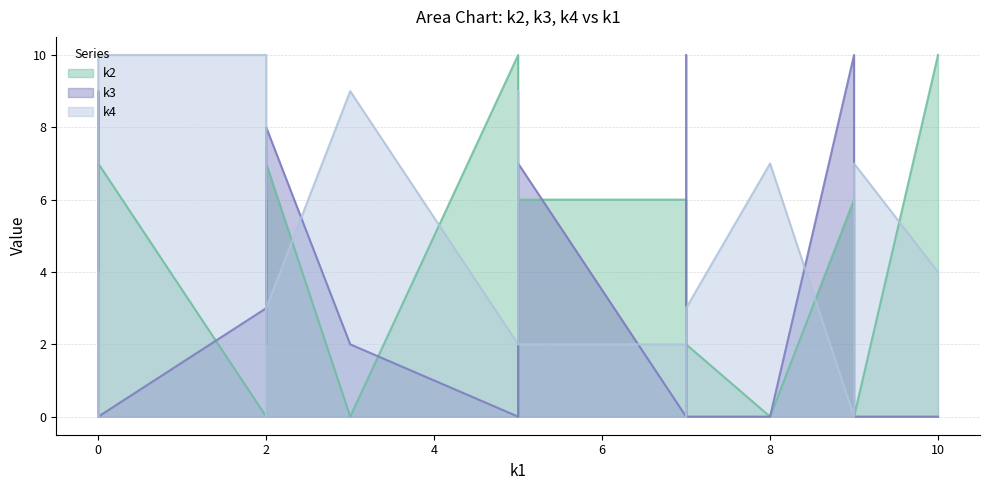

What are all the series names shown in the legend?

k2, k3, k4